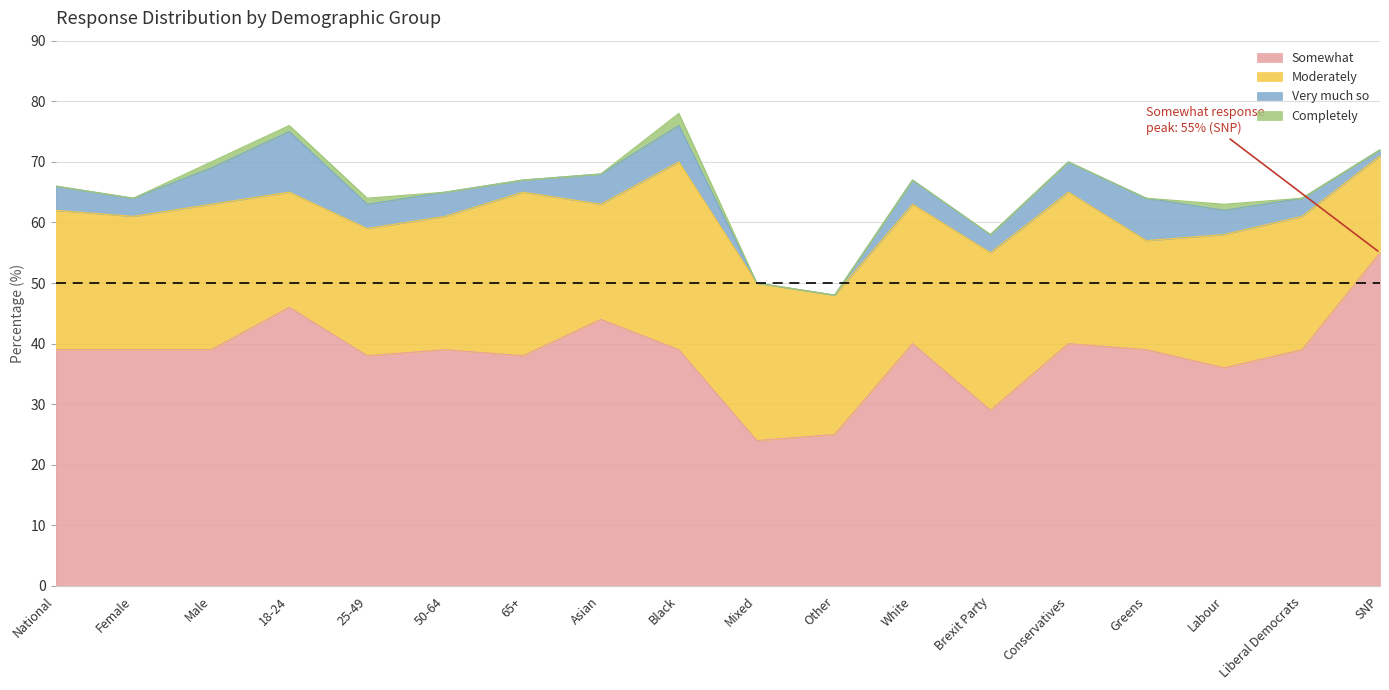

Which has a higher value, White or Labour?

White